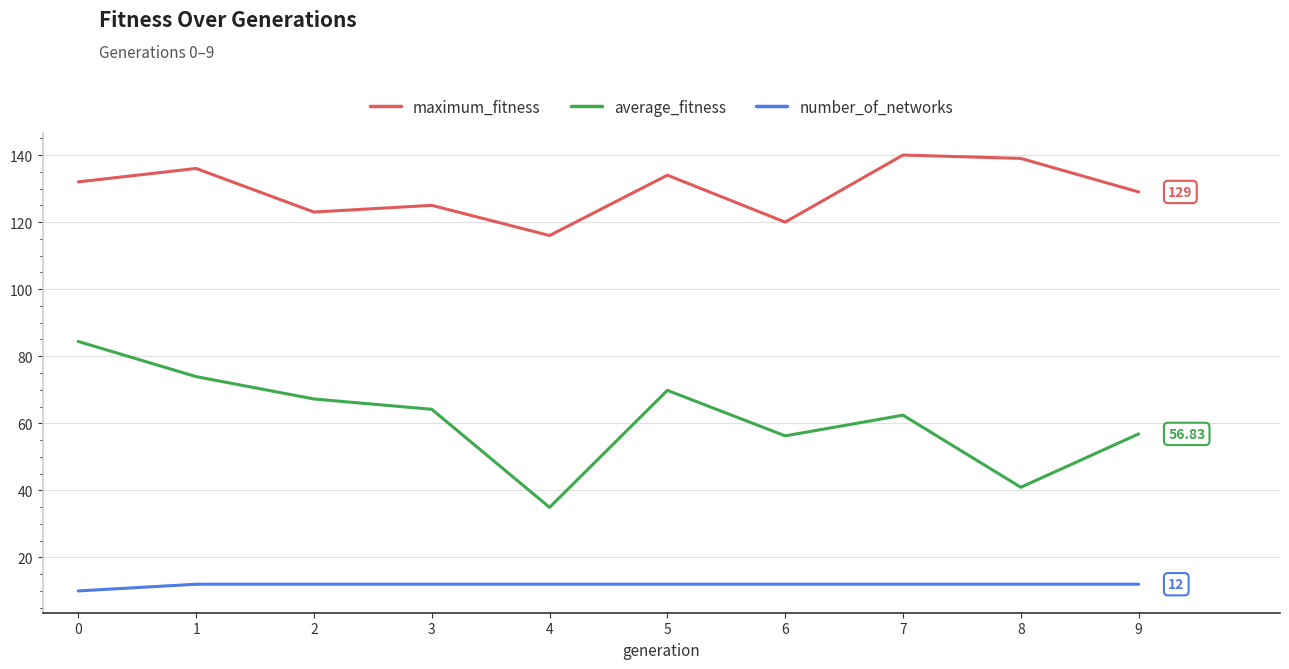

Where is maximum_fitness nearest to the value 128?

9